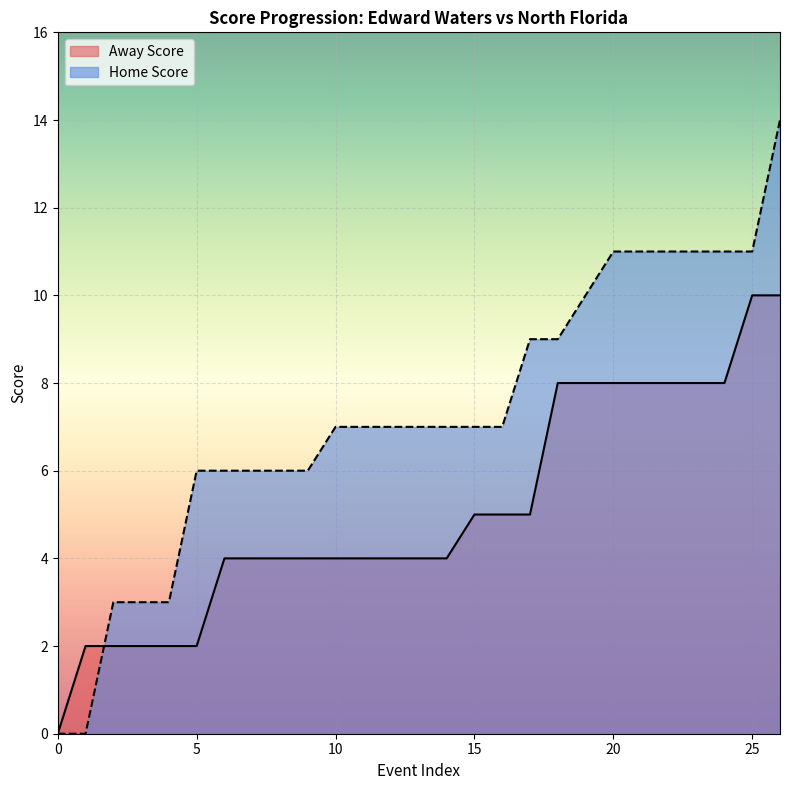

How many intersections are there between Home Score and Away Score?

1